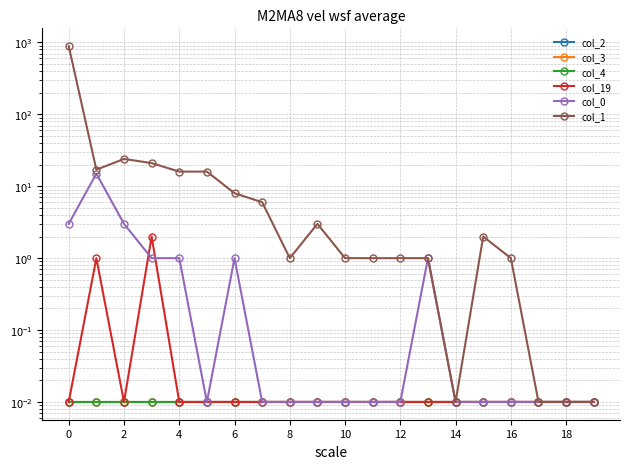

True or false: col_4 has a value of 0.0 at 2.

True